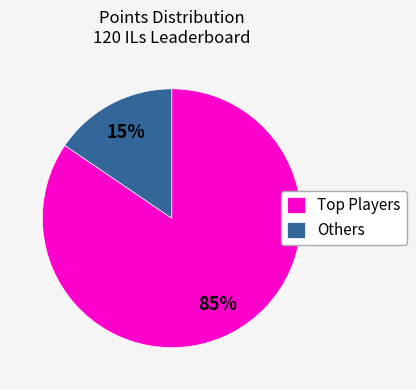

What percentage is the Others slice, to the nearest percent?

15%